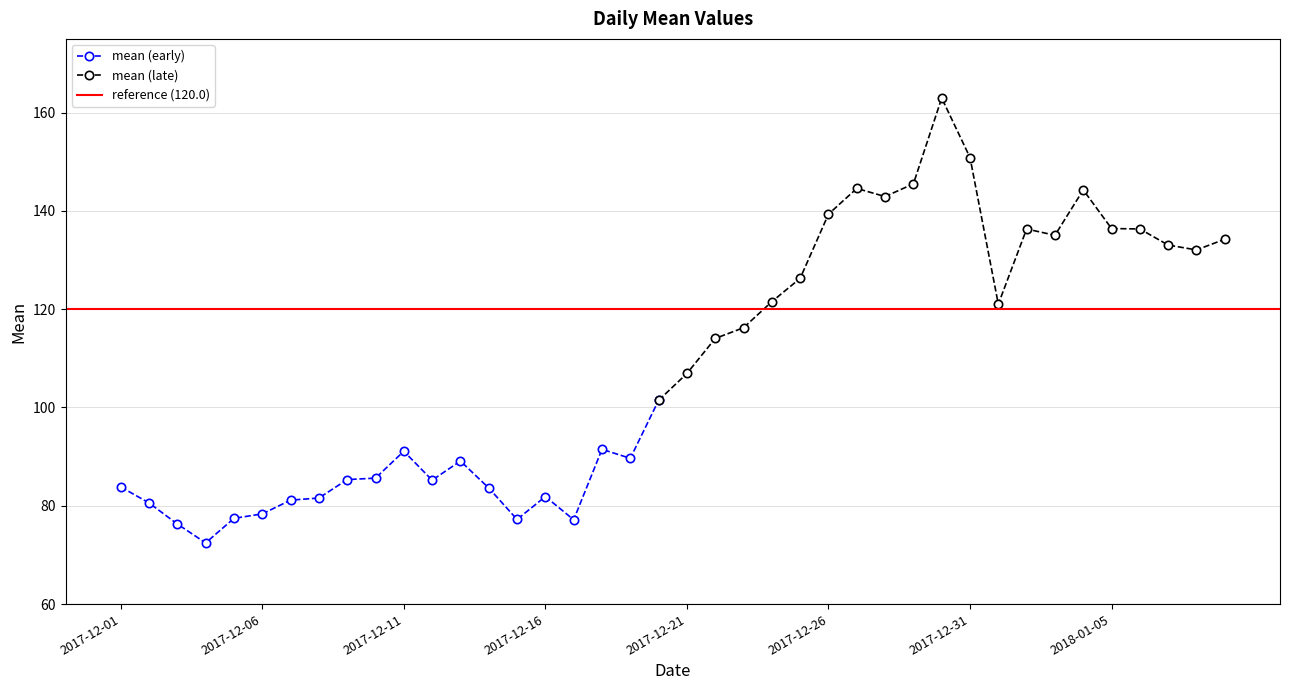

Where is the first local maximum?

2017-12-11